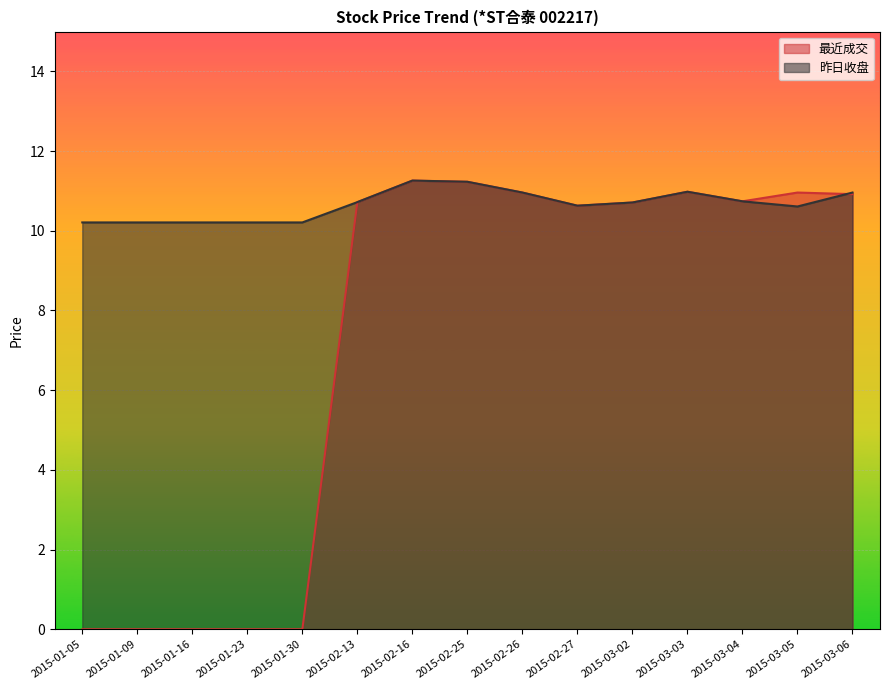

Rank the categories by 昨日收盘 value from highest to lowest.

2015-02-16, 2015-02-25, 2015-03-03, 2015-02-26, 2015-03-06, 2015-03-04, 2015-02-13, 2015-03-02, 2015-02-27, 2015-03-05, 2015-01-05, 2015-01-09, 2015-01-16, 2015-01-23, 2015-01-30